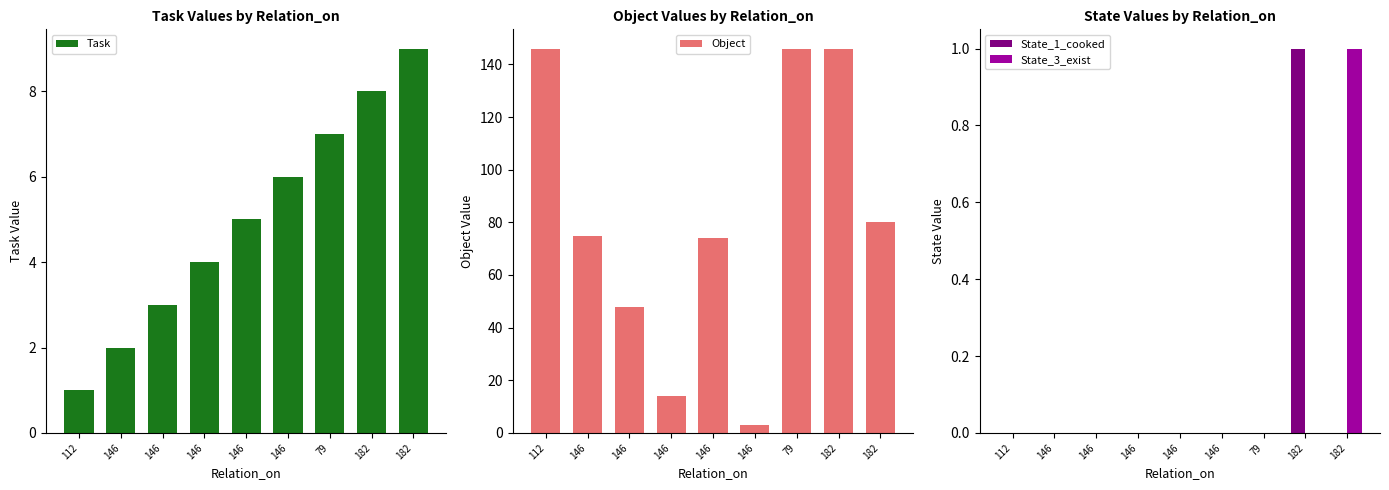

Where does the Task series first go above 5?

146